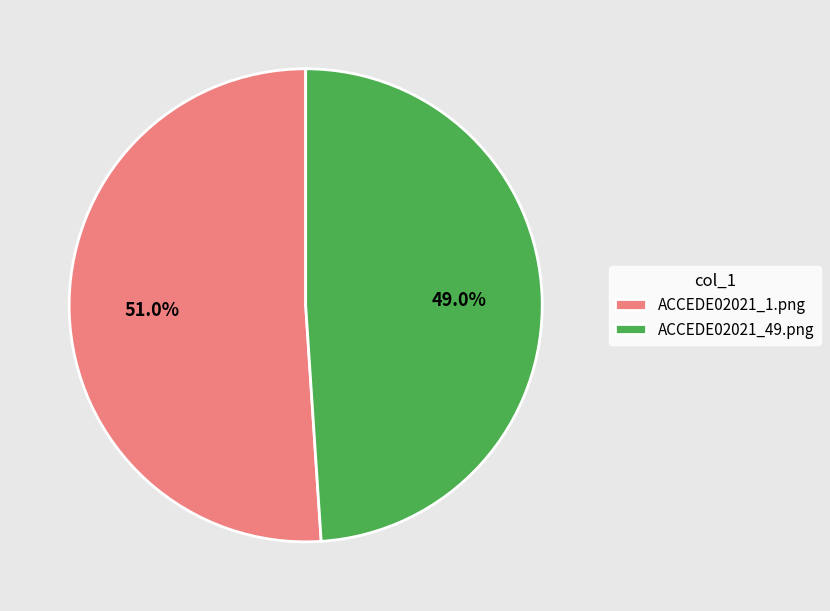

Combined, do ACCEDE02021_1.png and ACCEDE02021_49.png account for over 50%?

Yes